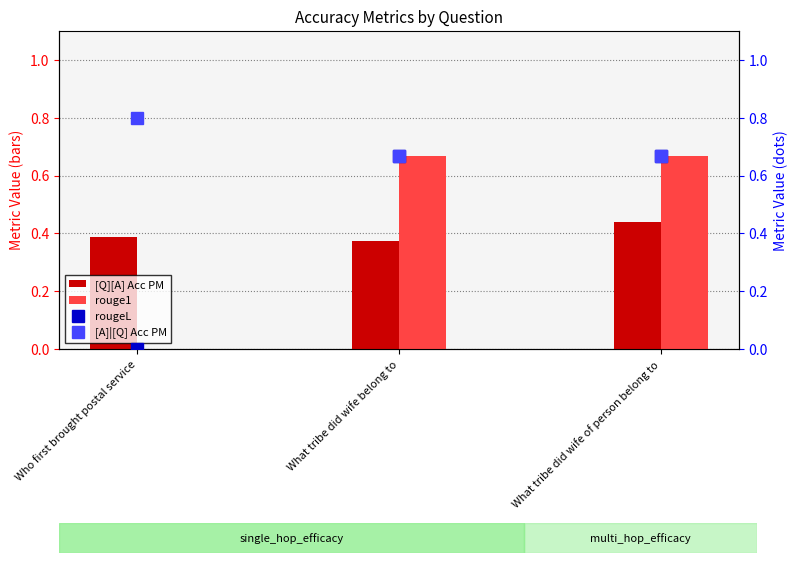

What are all the series names shown in the legend?

[Q][A] Acc PM, rouge1, rougeL, [A]|[Q] Acc PM